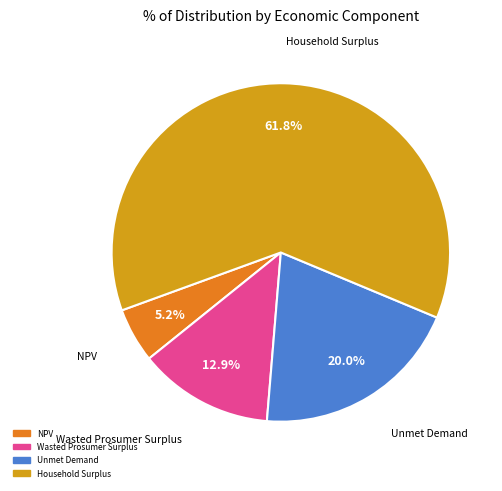

To the nearest percent, what portion does Wasted Prosumer Surplus represent?

13%